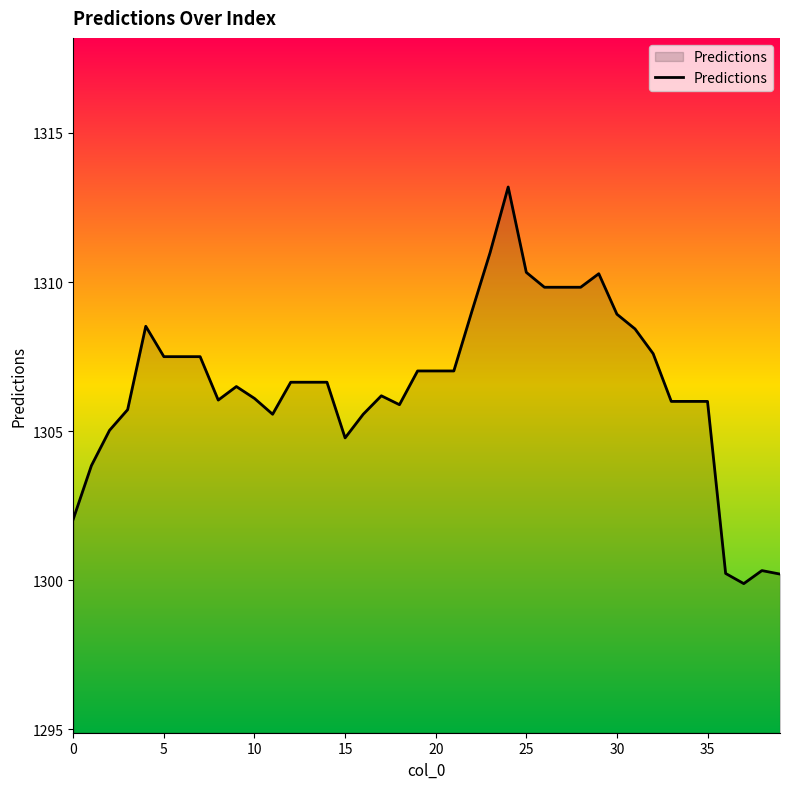

True or false: the data has more than 2 interior local peaks.

True